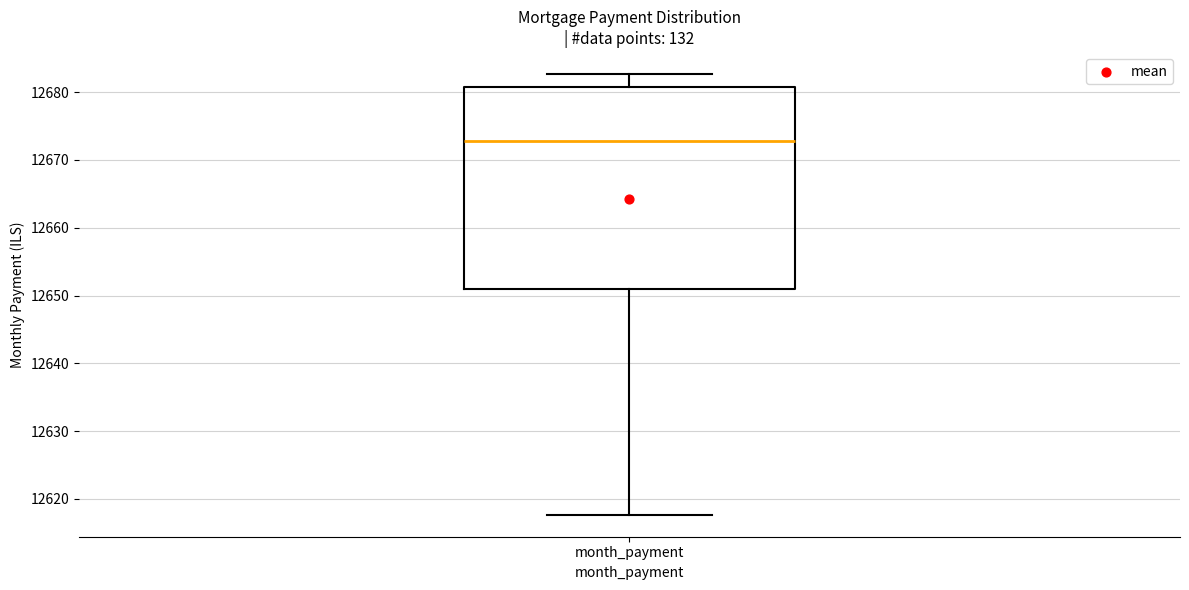

Transcribe this box plot: give where the median line is, the range the box spans, and where the two whiskers end, as read against the y-axis. The values are not printed on the chart, so give them approximately, as read against the axis.

median 12673, box 12651 to 12681, whiskers 12618 to 12683